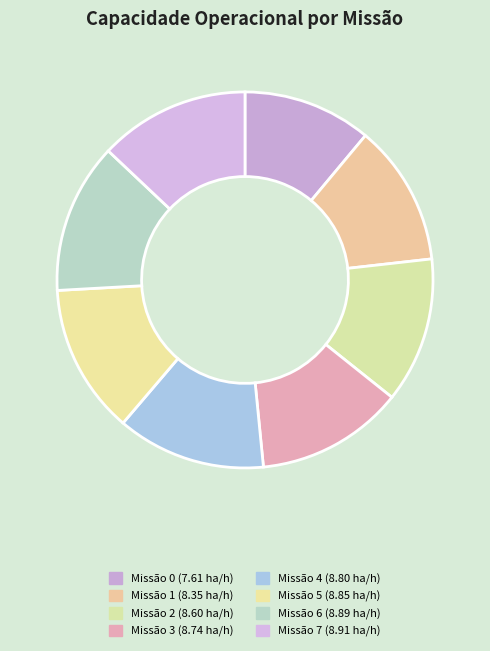

How many slices are in this pie chart?

8